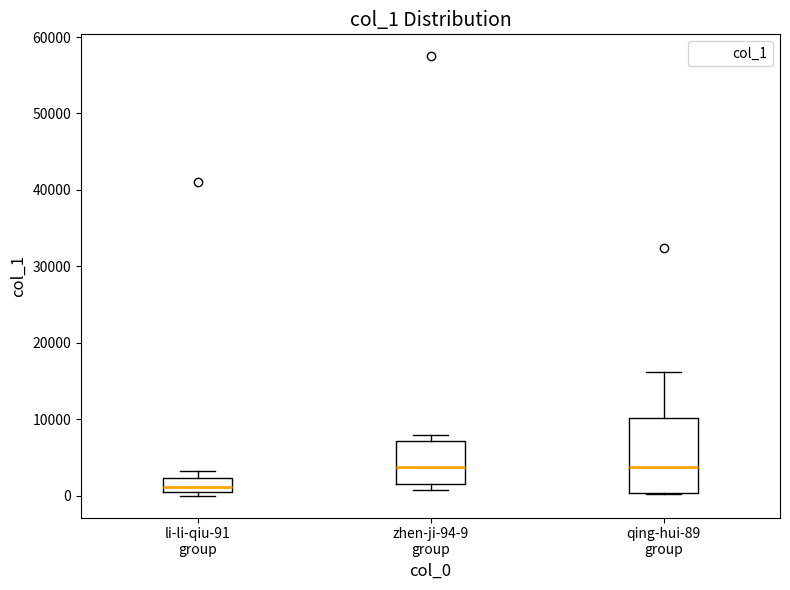

Which box has the lowest median line?

li-li-qiu-91 group